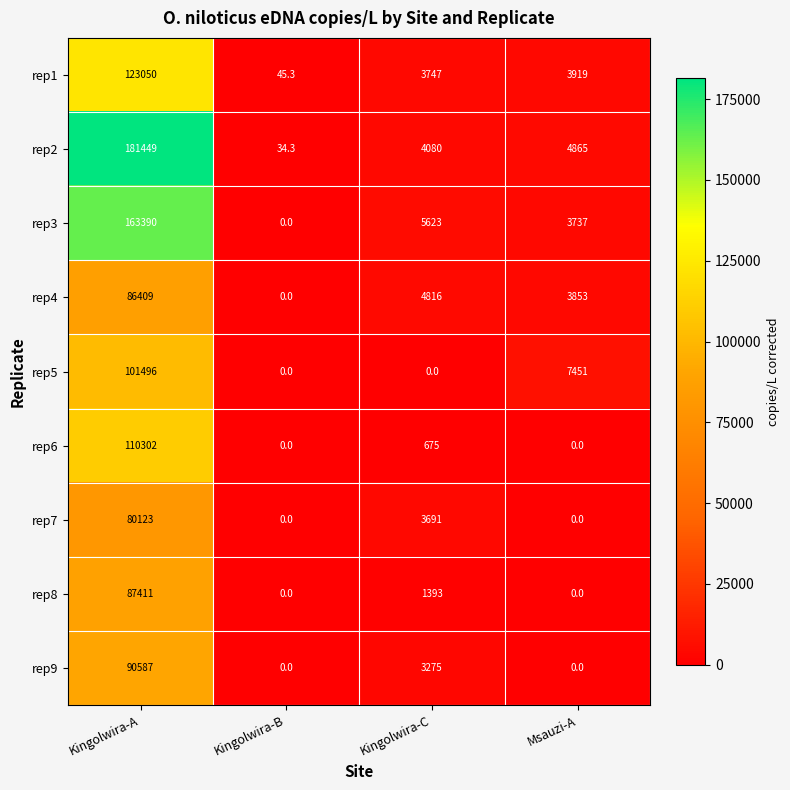

How many data points does each series have?

4